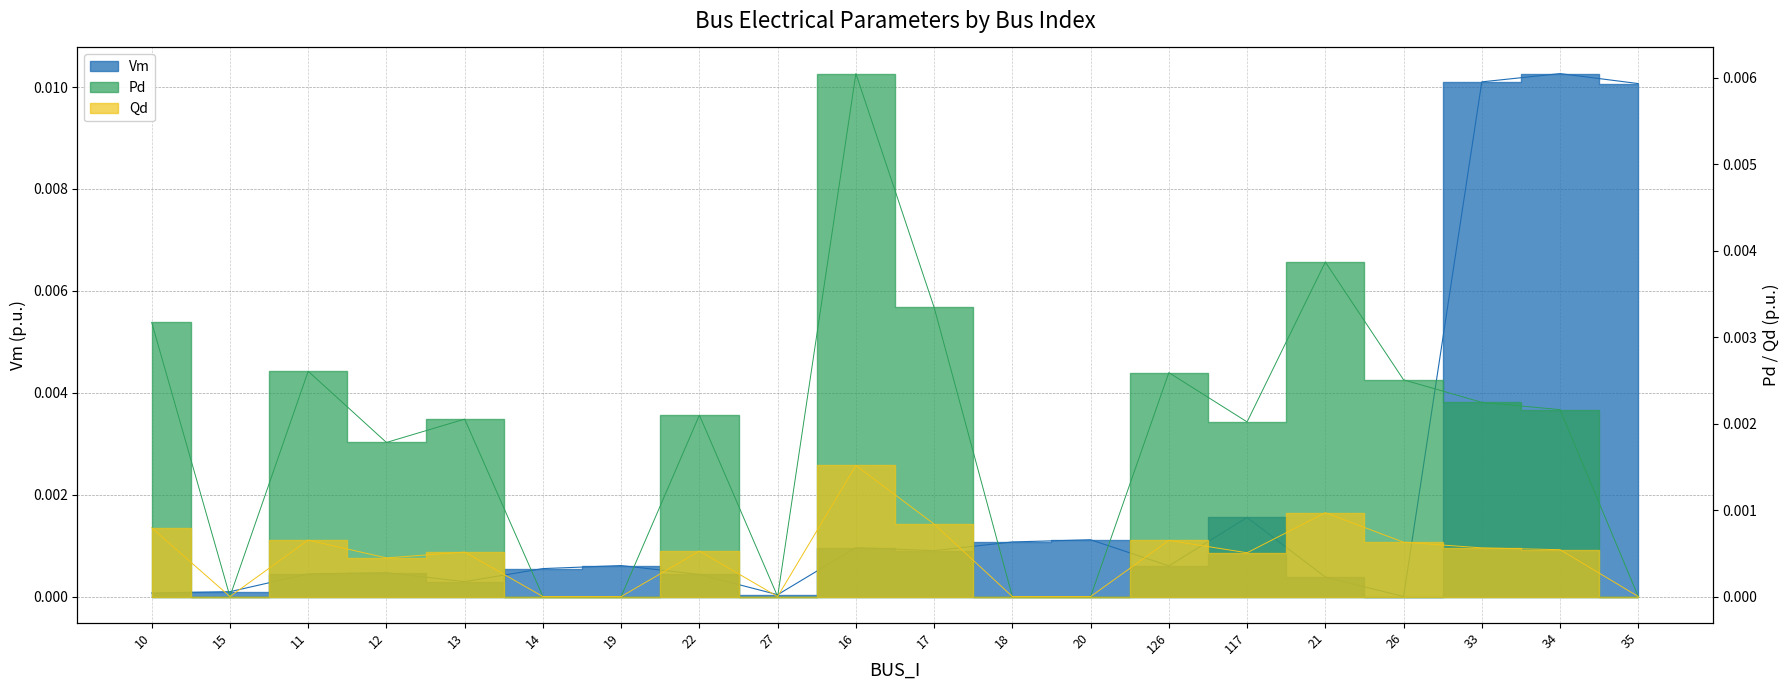

What is the label of the 6th point from the right?

117